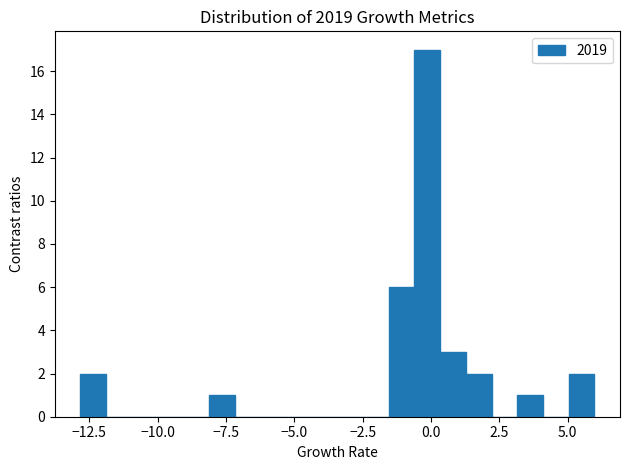

Read against the x-axis, roughly where is the centre of the tallest bar?

0.0